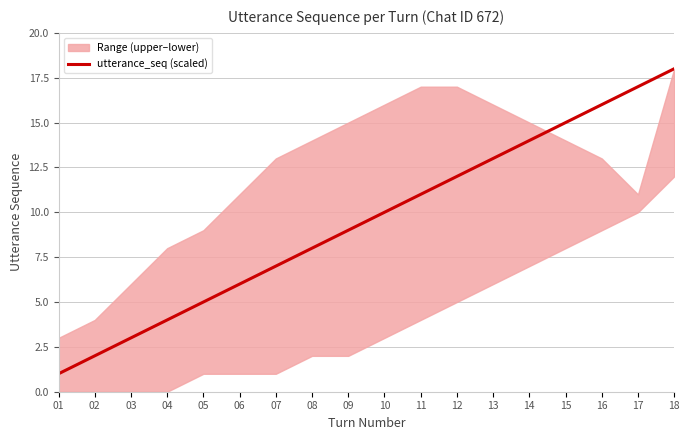

At which category does the chart reach its minimum across all series?

01